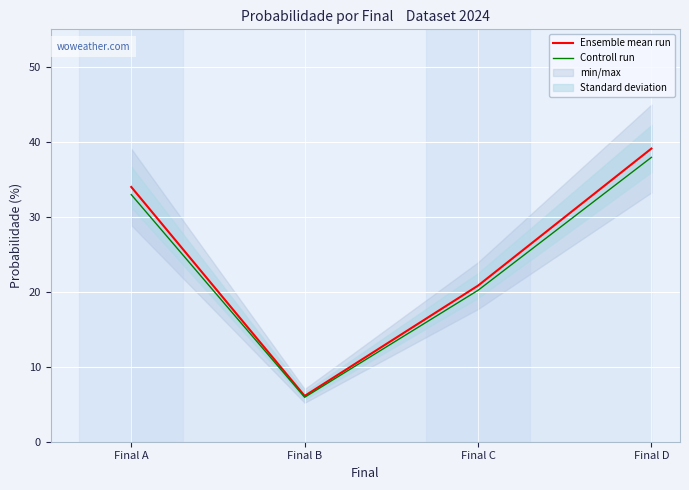

True or false: Controll run and Ensemble mean run intersect in this chart.

False